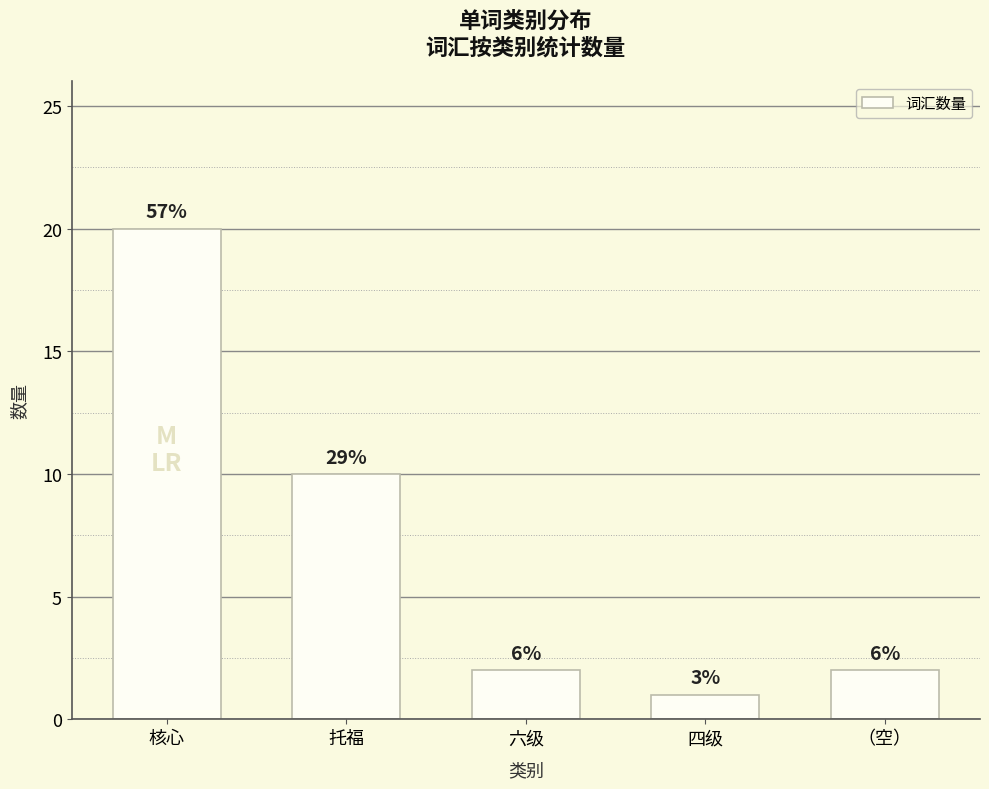

What is the label of the 3rd bar from the right?

六级